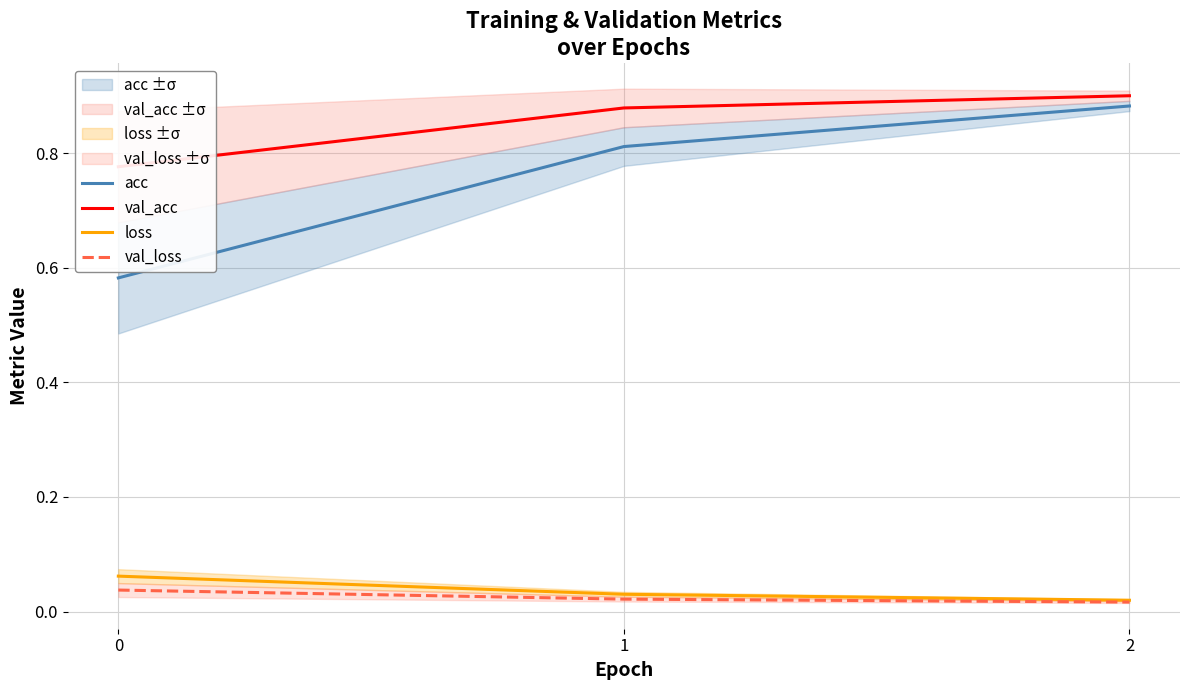

What is the sum of the acc values at 2 and 0?

1.5